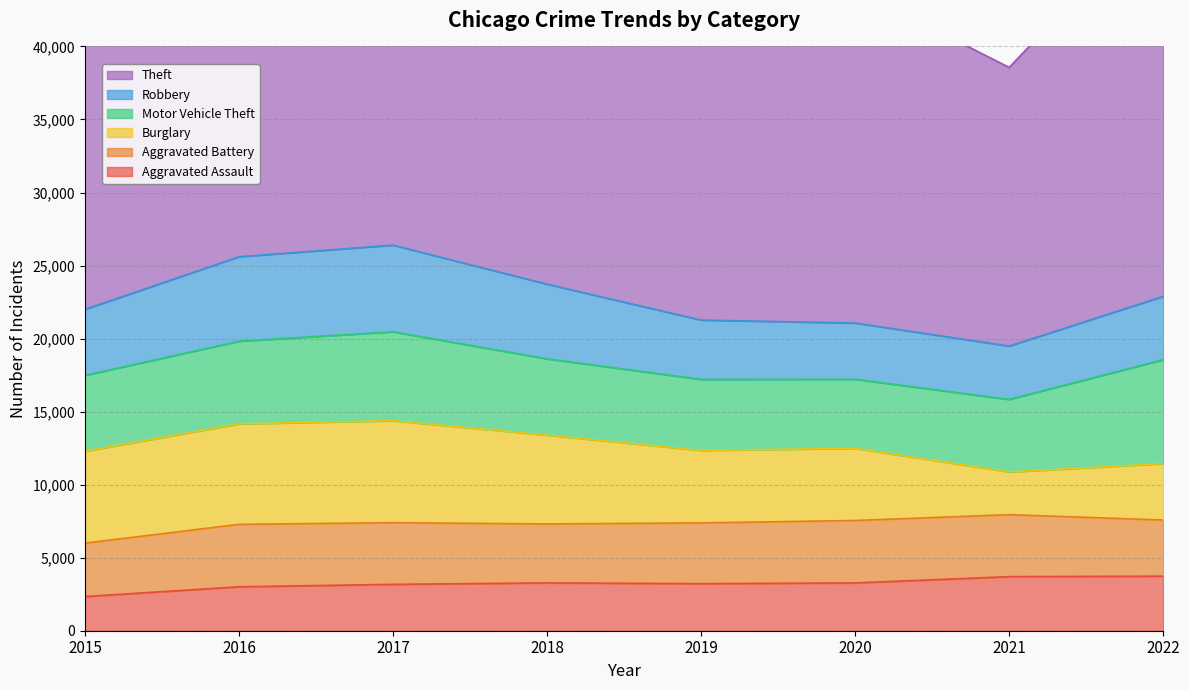

Which category has the lowest value across all series?

2015